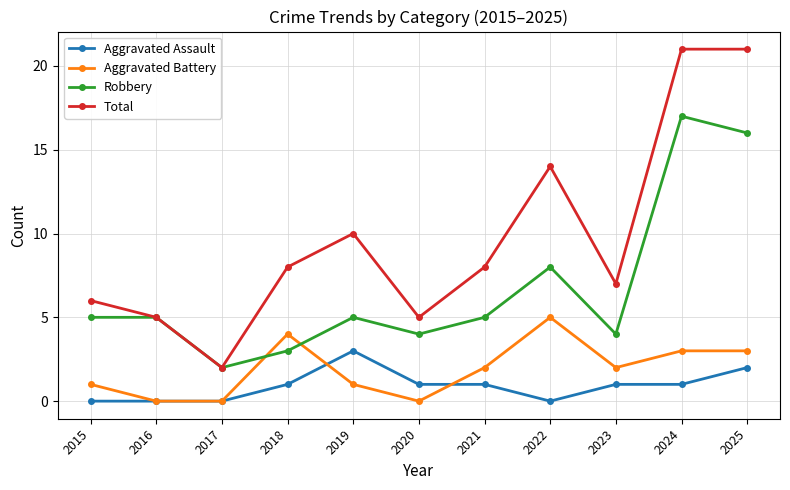

True or false: Aggravated Assault and Total intersect in this chart.

False